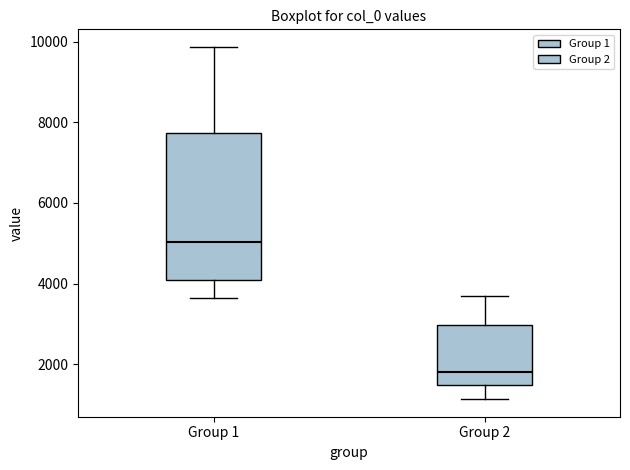

Reading left to right, read every box against the y-axis: the position of its median line, the range the box covers, and the ends of its whiskers. The values are not printed on the chart, so give them approximately, as read against the axis.

Group 1: median 5000, box 4000 to 7800, whiskers 3600 to 9800
Group 2: median 1800, box 1400 to 3000, whiskers 1200 to 3600